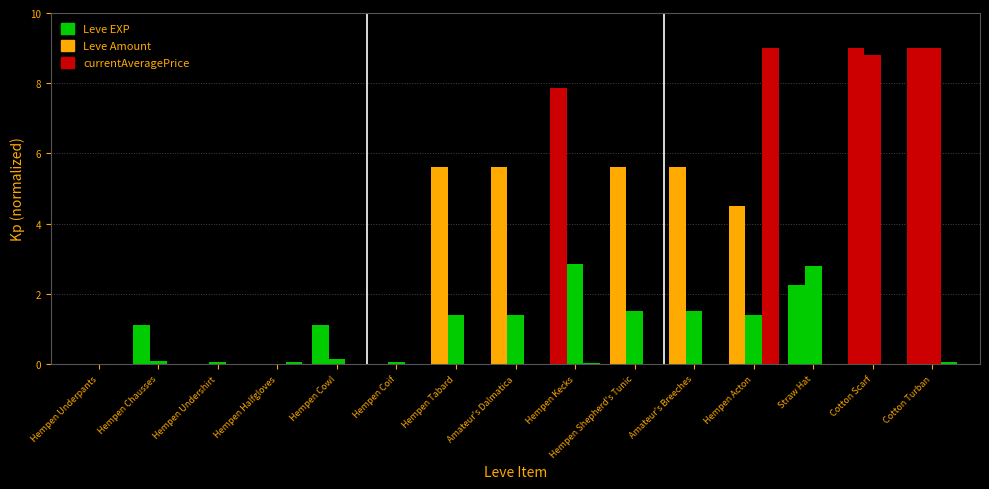

Reading left to right, transcribe all the data shown in this chart.

Leve EXP: 0.0	1.1	0.0	0.0	1.1	0.0	5.6	5.6	7.9	5.6	5.6	4.5	2.2	9.0	9.0
Leve Amount: 0.0	0.1	0.1	0.0	0.1	0.1	1.4	1.4	2.8	1.5	1.5	1.4	2.8	8.8	9.0
currentAveragePrice: 0.0	0.0	0.0	0.1	0.0	0.0	0.0	0.0	0.0	0.0	0.0	9.0	0.0	0.0	0.1